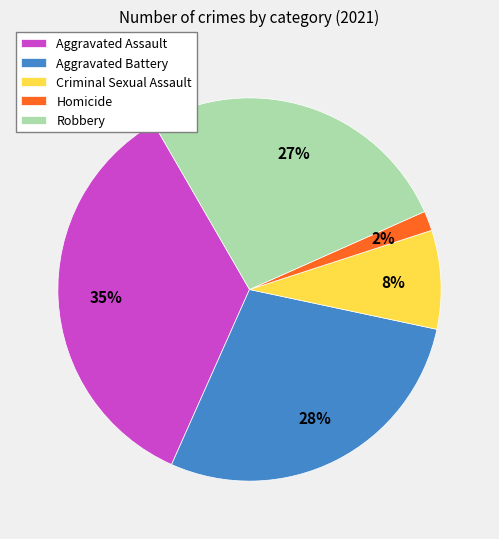

To the nearest percent, what portion does Robbery represent?

27%